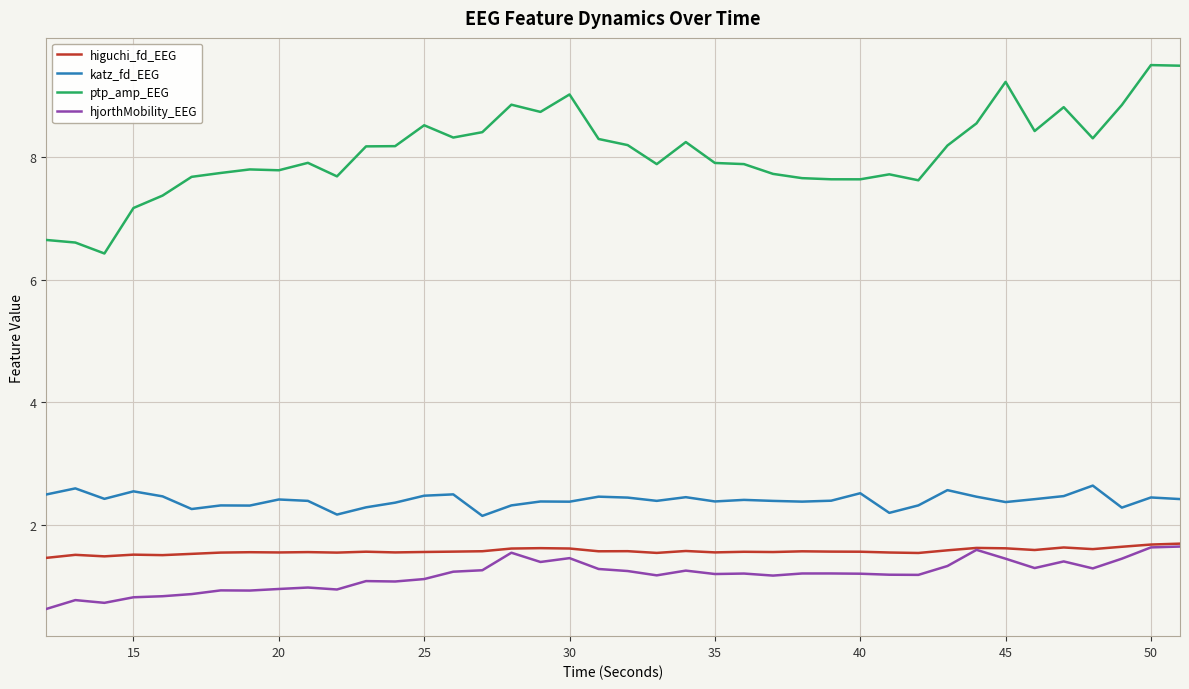

Which series has the largest range (max minus min)?

ptp_amp_EEG